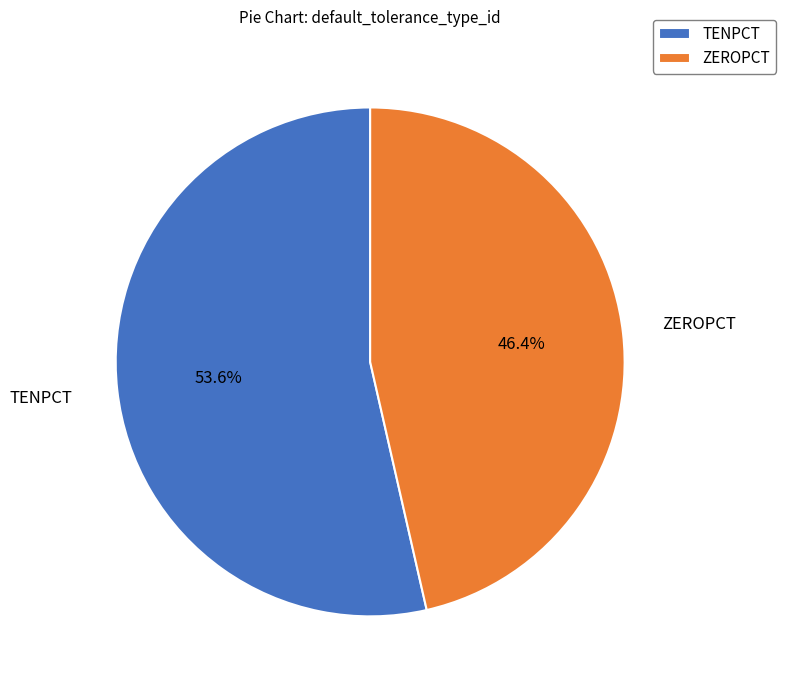

What percentage is NOT represented by ZEROPCT?

53.6%